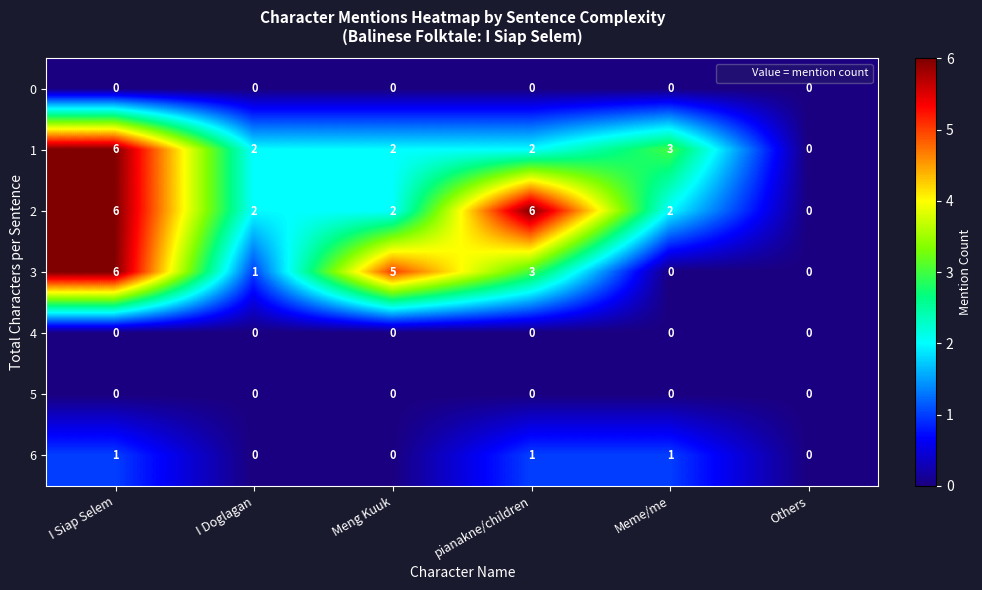

What is the difference between the second highest and second lowest values in the 3 series?

5